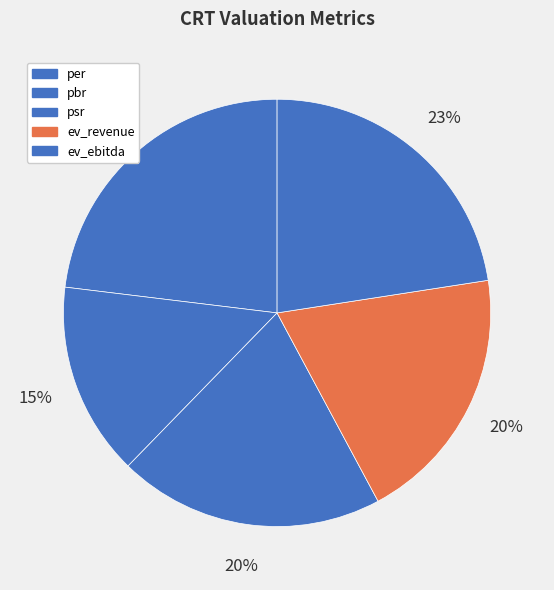

What is the total percentage of ev_revenue and ev_ebitda?

42.2%